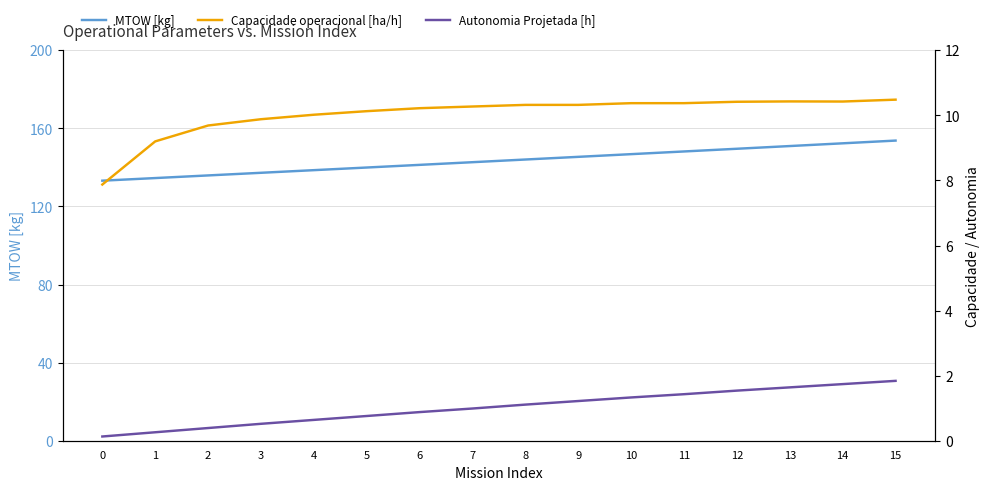

List the labels in order of Capacidade operacional [ha/h] value, largest first.

15, 13, 14, 12, 11, 10, 9, 8, 7, 6, 5, 4, 3, 2, 1, 0